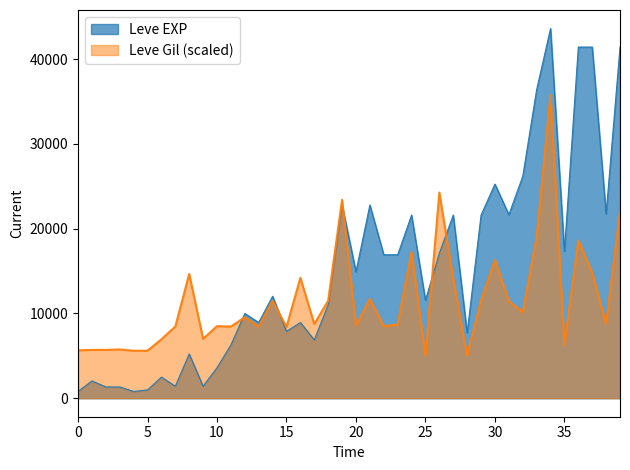

Does the chart display data point markers on the line(s)?

No